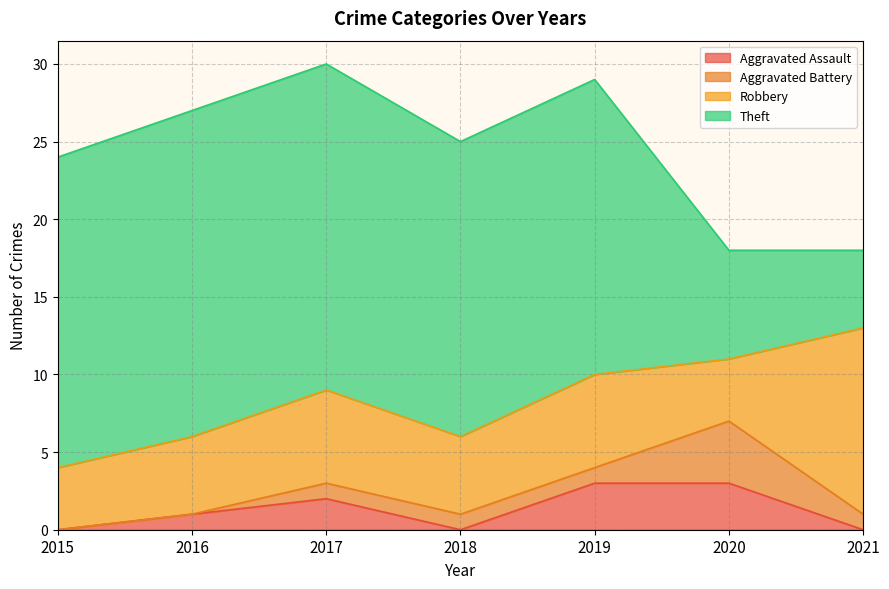

True or false: Robbery has a value of 2 at 2016.

False